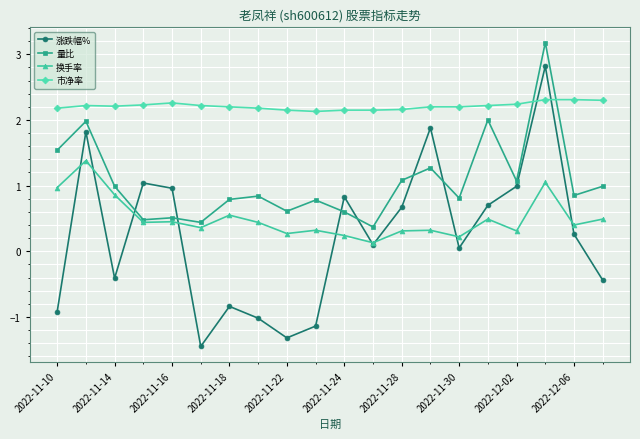

What is the smallest value displayed?

-1.4